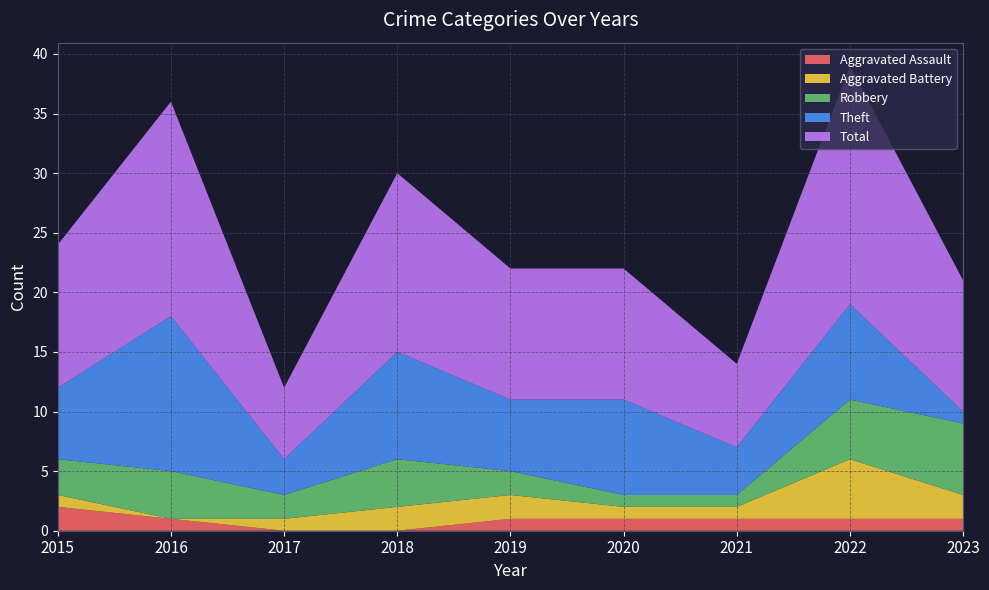

Reading right to left, what are all the values shown in this chart?

Aggravated Assault: 1	1	1	1	1	0	0	1	2
Aggravated Battery: 2	5	1	1	2	2	1	0	1
Robbery: 6	5	1	1	2	4	2	4	3
Theft: 1	8	4	8	6	9	3	13	6
Total: 11	20	7	11	11	15	6	18	12